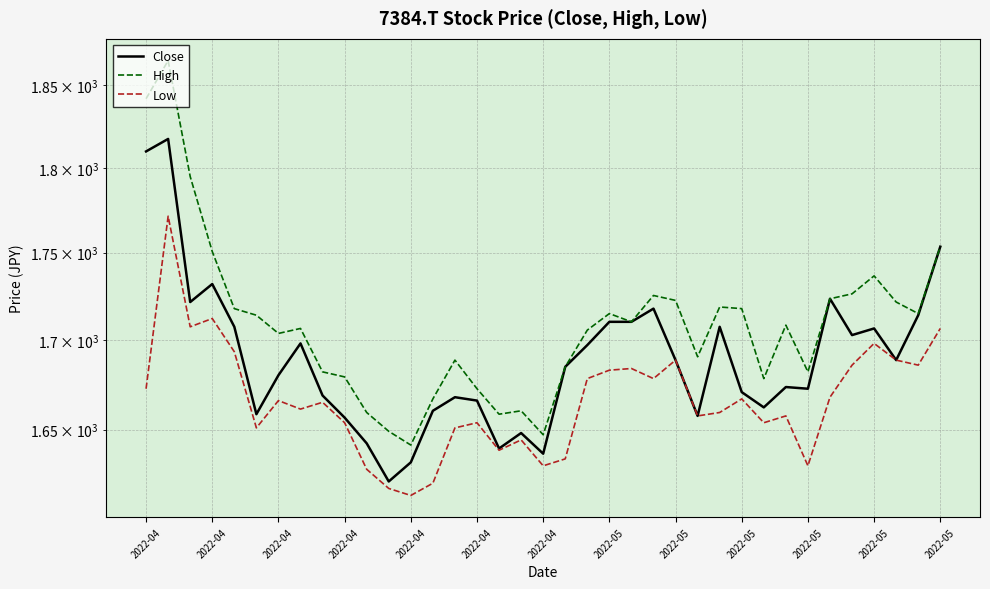

Reading left to right, list all the values displayed in this chart.

Close: 1809.8	1817.3	1721.5	1731.8	1707.4	1658.5	1680.1	1698.0	1668.9	1656.6	1642.5	1621.9	1632.2	1660.4	1667.9	1666.0	1639.7	1648.2	1636.9	1684.8	1697.0	1710.2	1710.2	1717.7	1688.6	1657.6	1707.4	1670.7	1662.3	1673.6	1672.6	1723.4	1702.7	1706.4	1688.6	1714.0	1753.4
High: 1841.8	1865.3	1794.8	1750.6	1717.7	1714.0	1703.6	1706.4	1682.0	1679.2	1659.5	1649.1	1641.6	1667.0	1688.6	1672.6	1658.5	1660.4	1647.2	1684.8	1705.5	1714.9	1710.2	1725.2	1722.4	1690.5	1718.7	1717.7	1678.3	1708.3	1682.0	1723.4	1726.2	1736.5	1721.5	1714.9	1753.4
Low: 1672.6	1771.3	1707.4	1712.1	1693.3	1651.0	1666.0	1661.3	1665.1	1653.8	1628.5	1618.1	1614.4	1620.9	1651.0	1653.8	1638.8	1644.4	1630.3	1634.1	1678.3	1683.0	1683.9	1678.3	1688.6	1657.6	1659.5	1667.0	1653.8	1657.6	1630.3	1667.9	1685.8	1698.0	1688.6	1685.8	1706.4